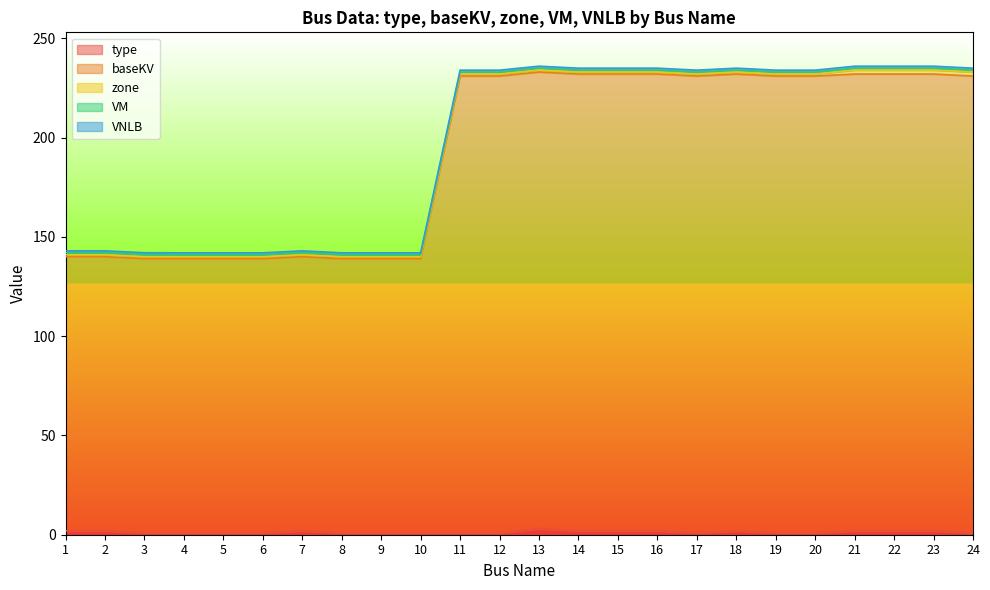

The value of baseKV at 15 is 230.0. True or false?

True